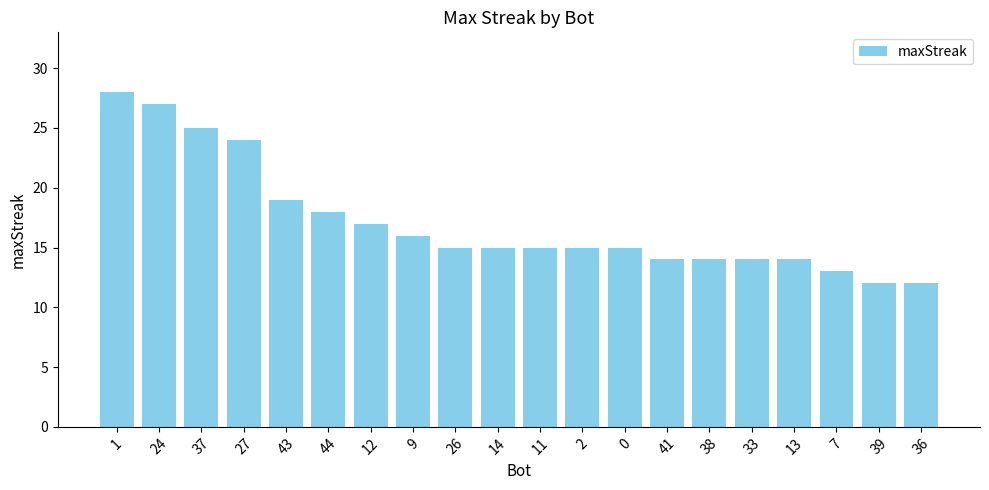

Reading right to left, what are all the values shown in this chart?

12	12	13	14	14	14	14	15	15	15	15	15	16	17	18	19	24	25	27	28